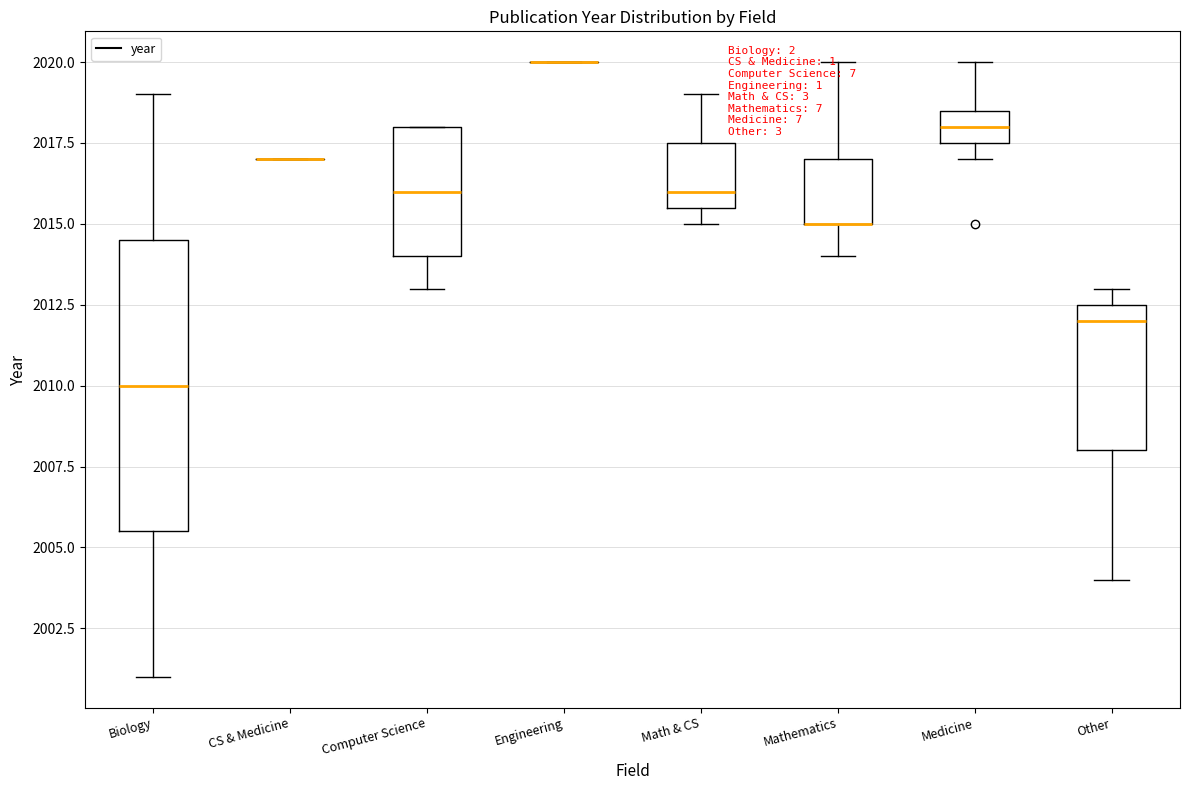

Which box is the tallest, from its lower edge to its upper edge?

Biology